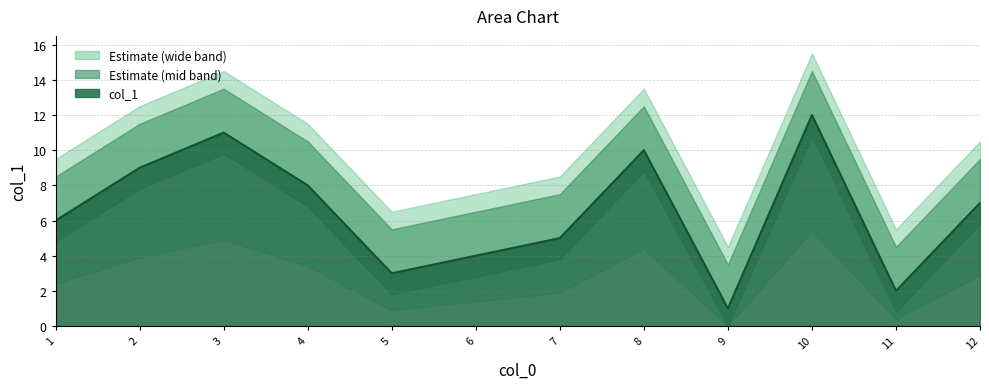

List the labels in order of value, largest first.

10, 3, 8, 2, 4, 12, 1, 7, 6, 5, 11, 9